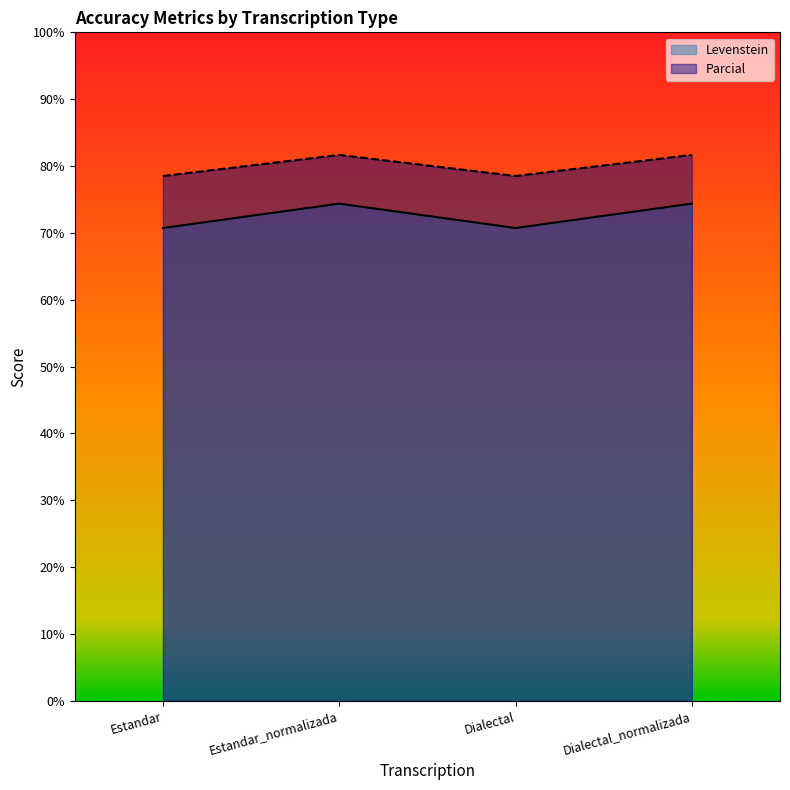

What is the smallest value displayed?

70.7